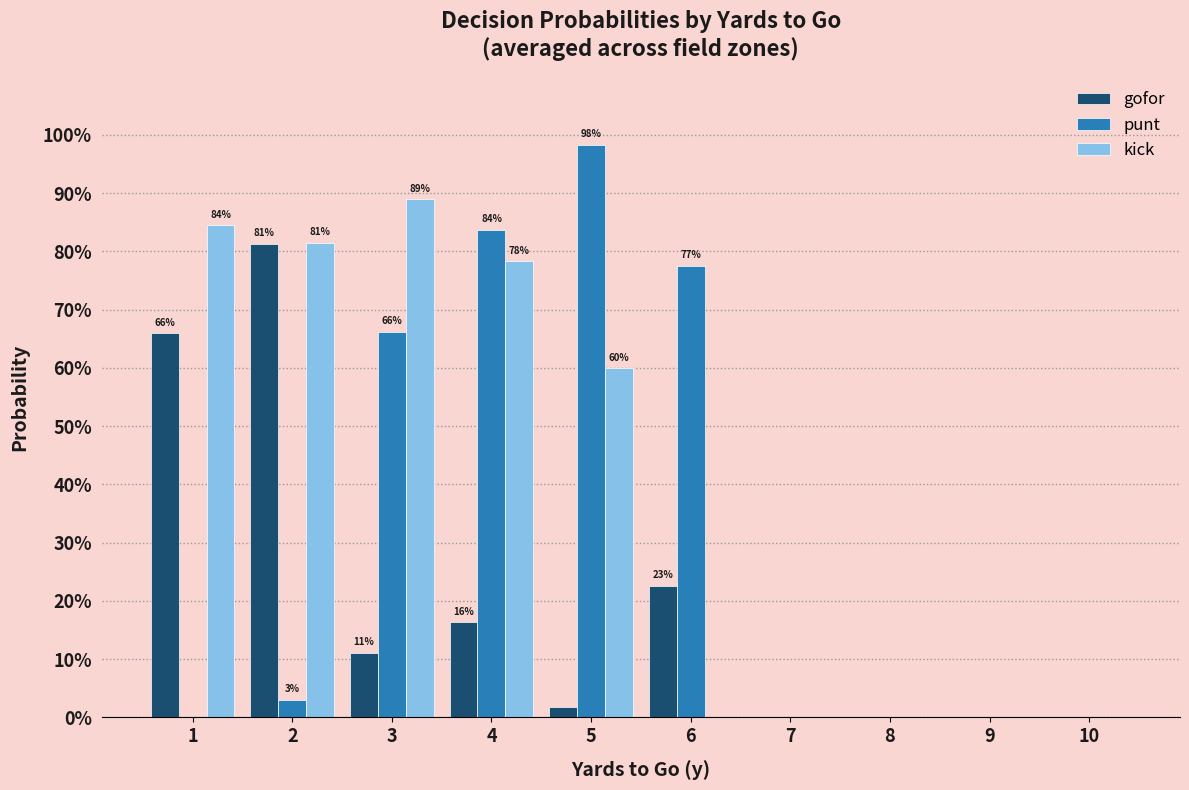

What is the difference between the second highest and second lowest values in the punt series?

0.8